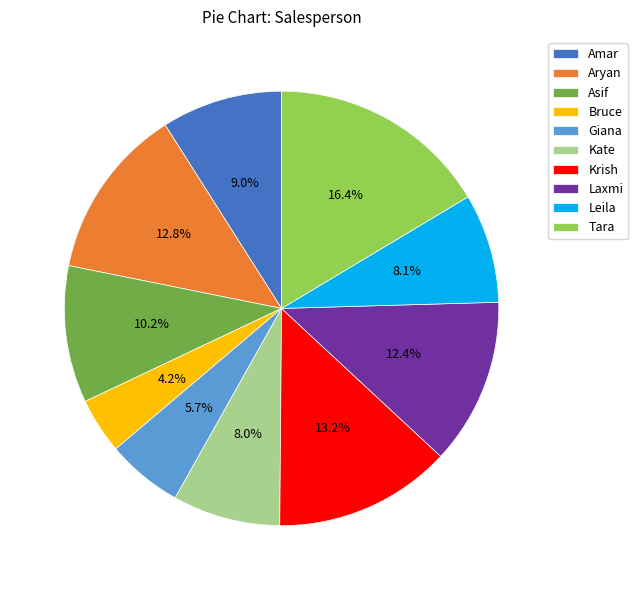

Is there any slice that represents more than half of the pie?

No